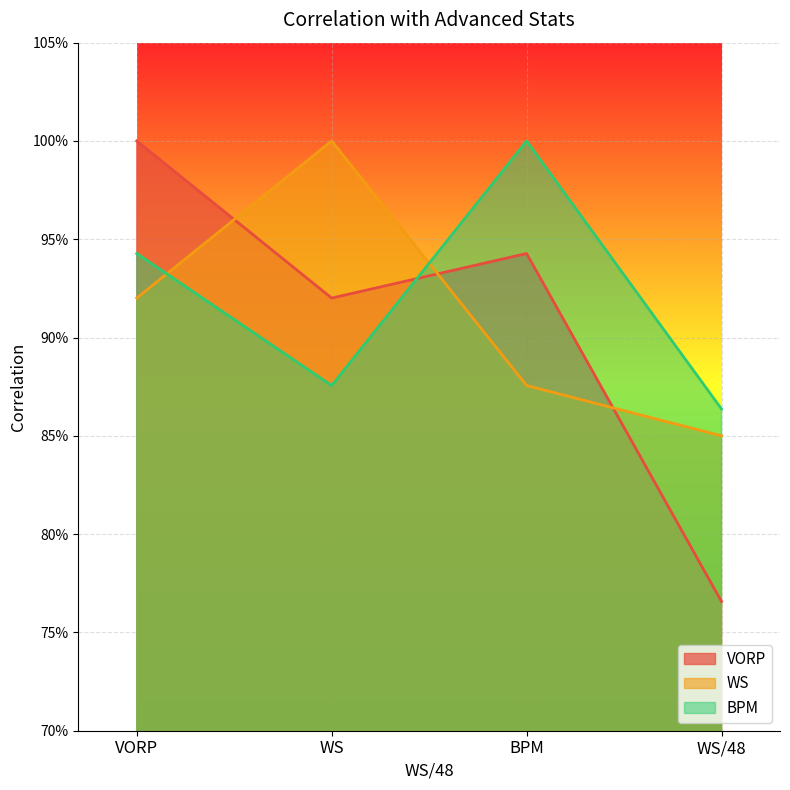

At how many categories does at least one series exceed 0?

4